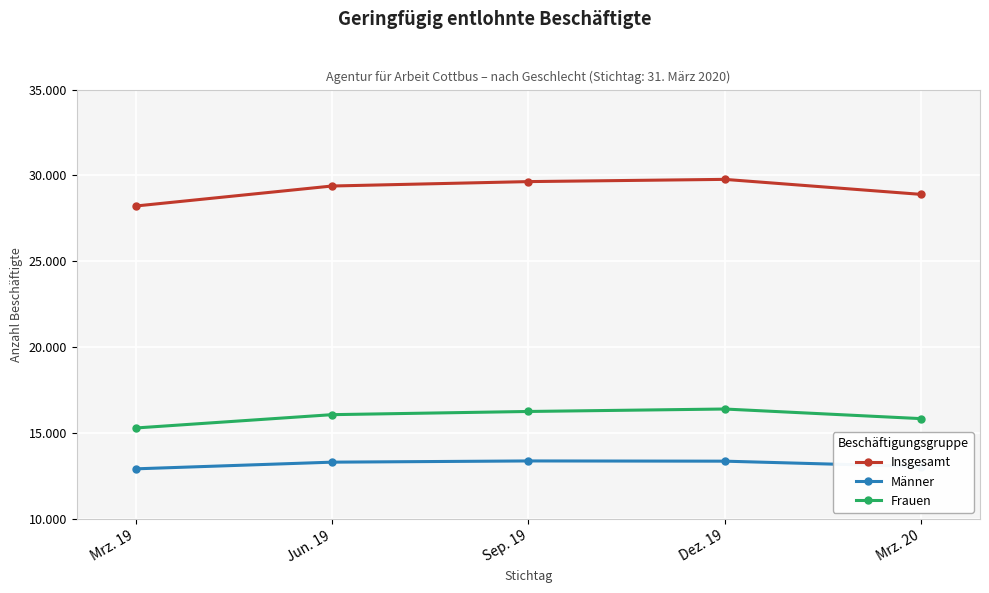

Reading left to right, extract all data points from this chart.

Insgesamt: Mrz. 19=28222	Jun. 19=29387	Sep. 19=29644	Dez. 19=29774	Mrz. 20=28900
Männer: Mrz. 19=12922	Jun. 19=13311	Sep. 19=13382	Dez. 19=13369	Mrz. 20=13055
Frauen: Mrz. 19=15300	Jun. 19=16076	Sep. 19=16262	Dez. 19=16405	Mrz. 20=15845